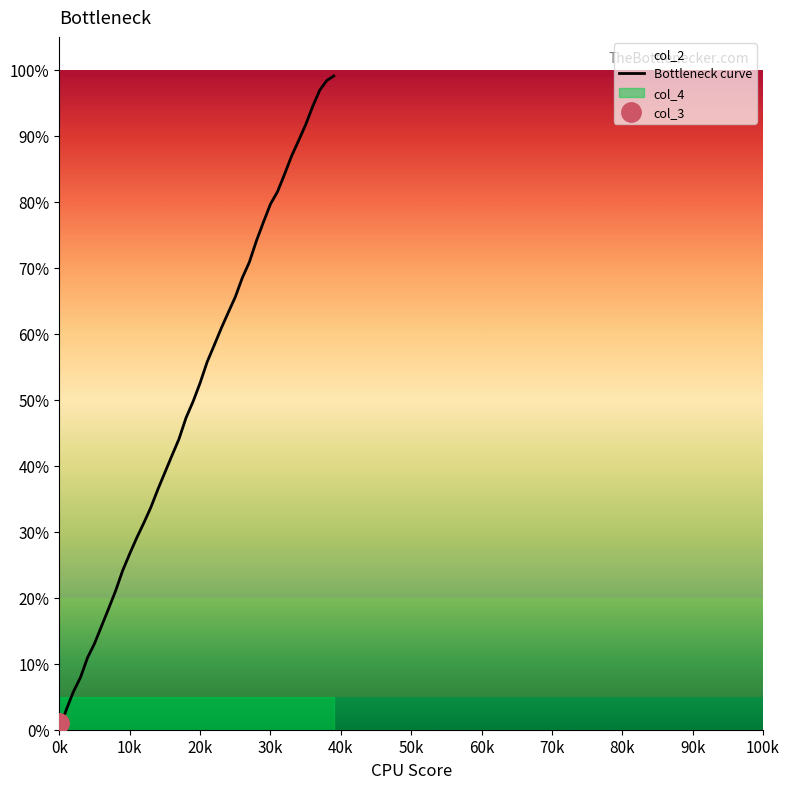

What is the value of the 24th point from the left?

60.8